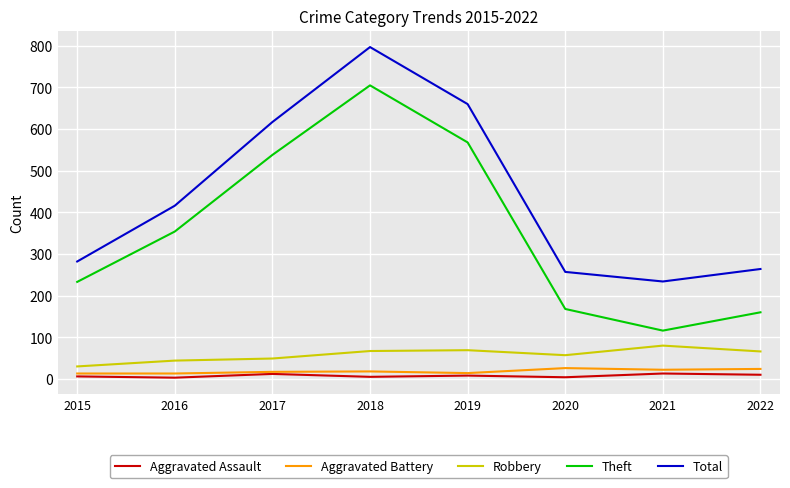

True or false: Aggravated Battery and Theft intersect in this chart.

False